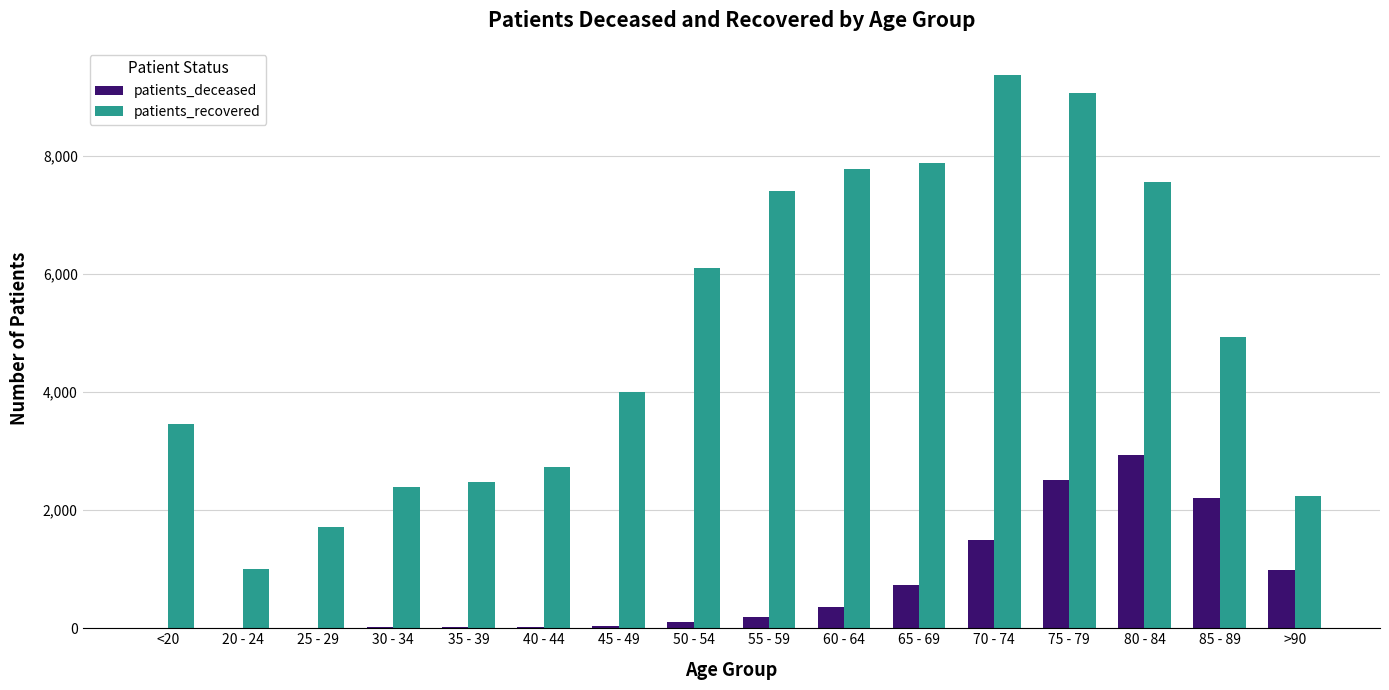

Between 30 - 34 and 45 - 49, which series saw the biggest shift?

patients_recovered